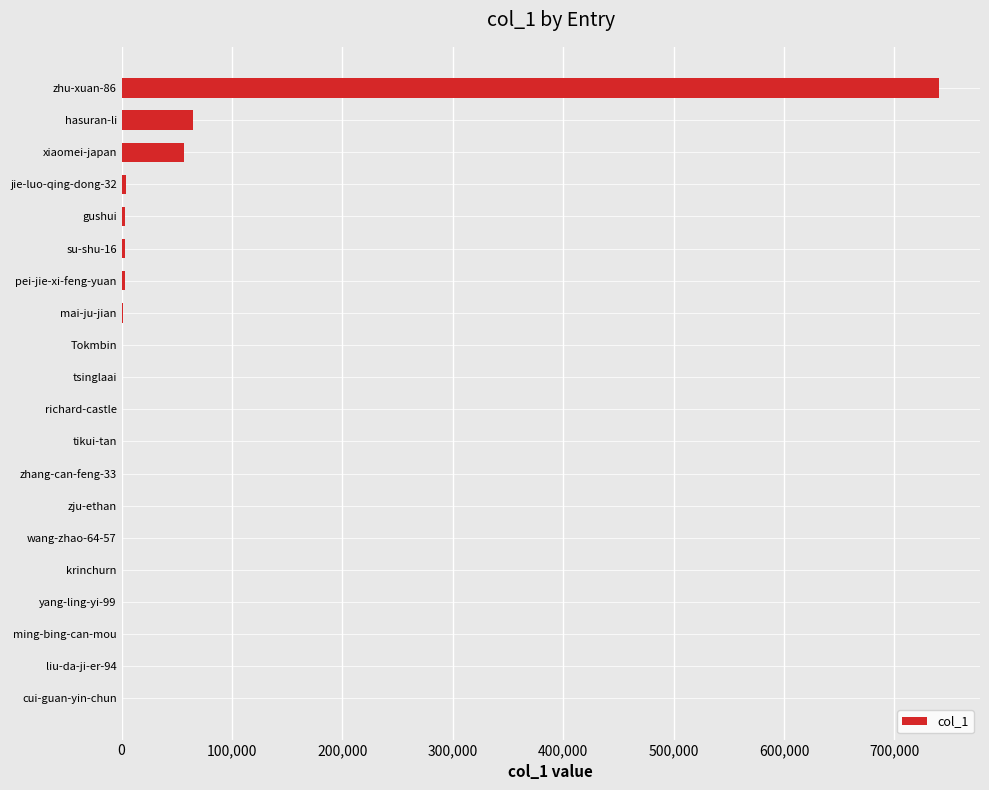

How many categories are shown in the chart?

20